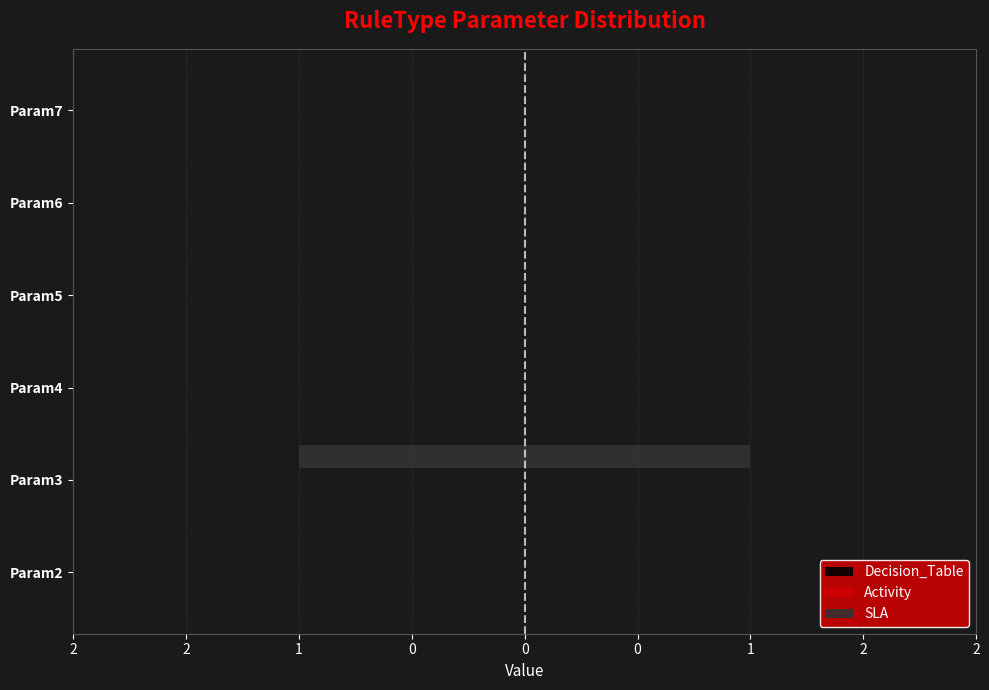

Count the number of categories in the chart.

6